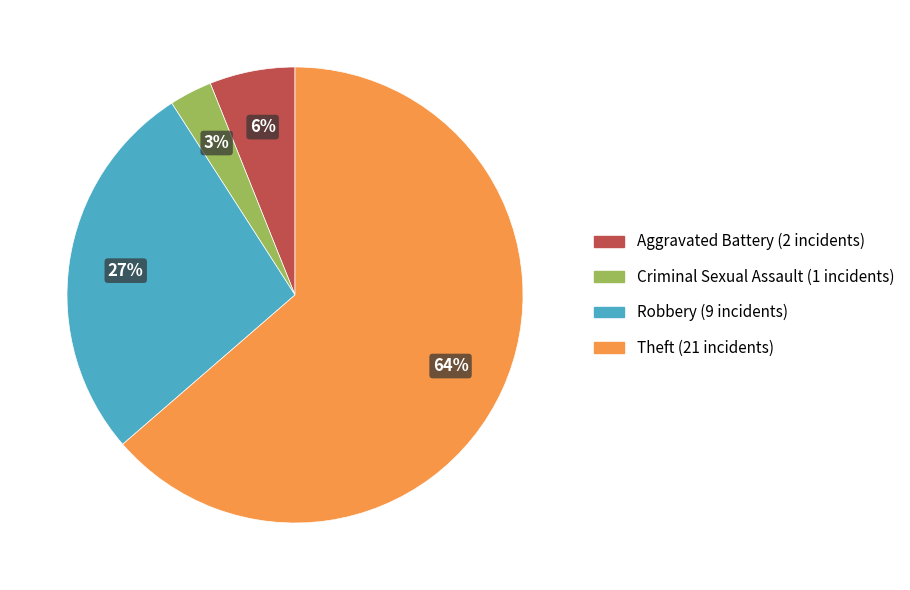

To the nearest percent, what is the difference between the largest and smallest slice percentages?

61%